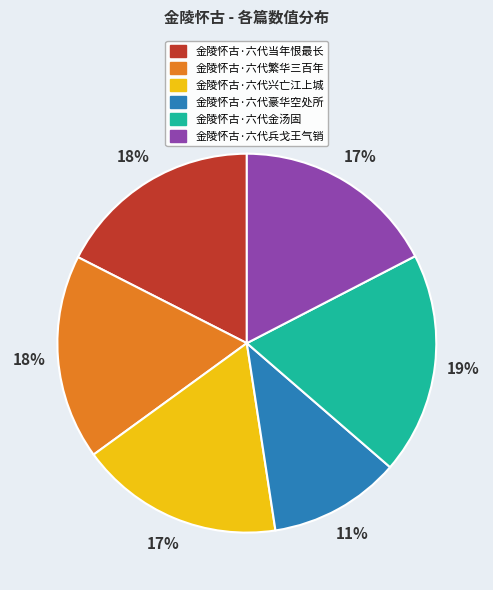

Is there any slice that represents more than half of the pie?

No